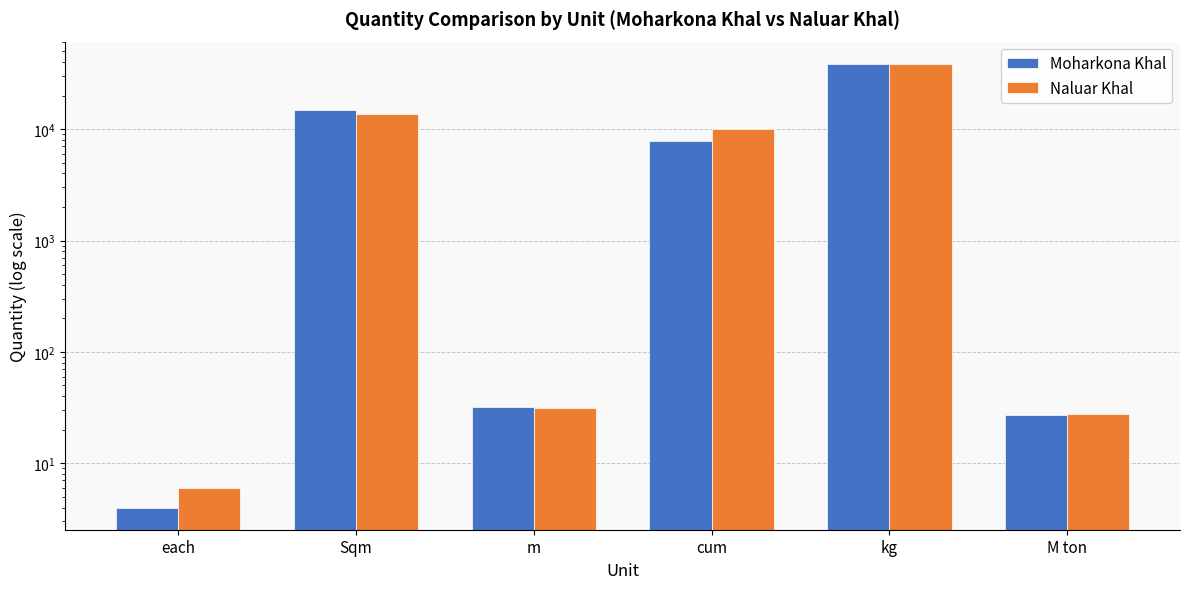

How many data points in Moharkona Khal are less than 7799?

3